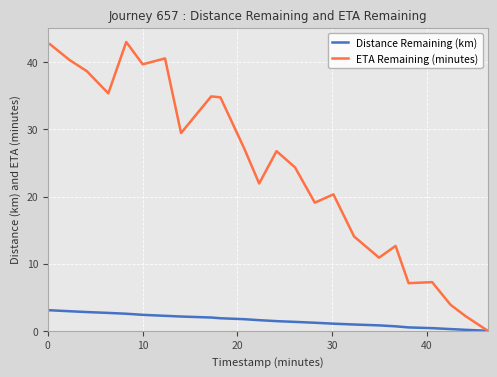

Rank the series by their maximum value, from highest to lowest.

ETA Remaining (minutes), Distance Remaining (km)